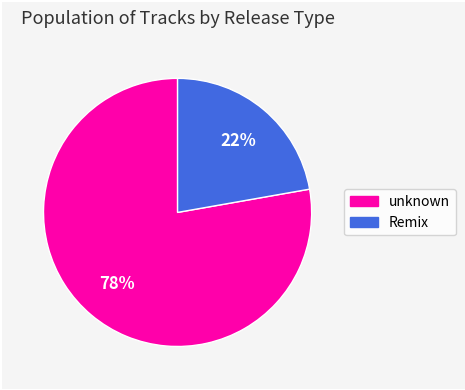

Which category has the smallest portion of the pie?

Remix